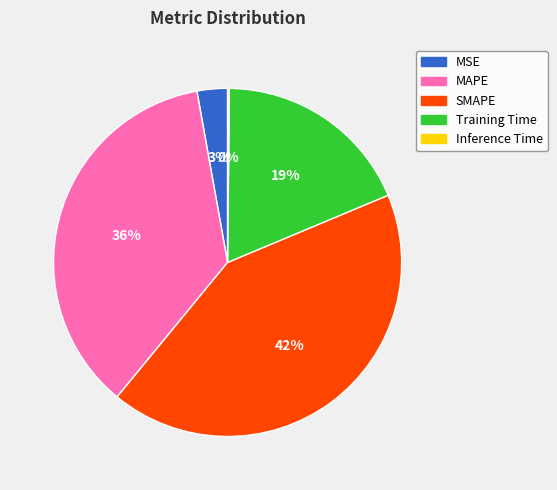

What is the largest slice in the pie chart?

SMAPE